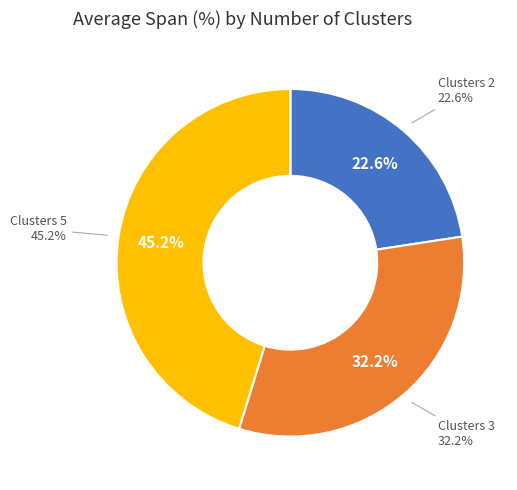

Which category has the smallest portion of the pie?

2